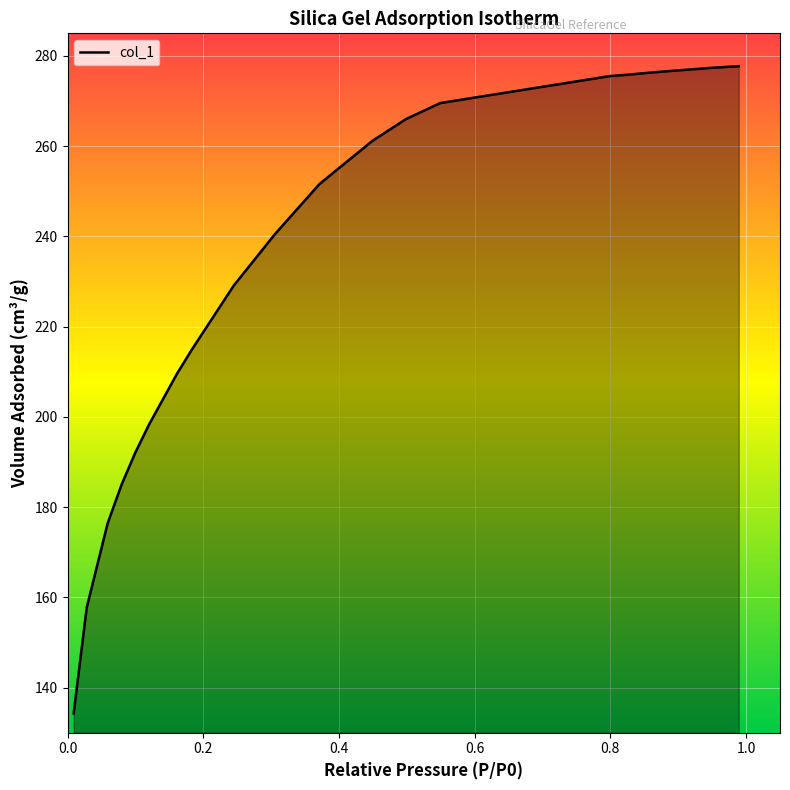

What is the maximum value shown in the chart?

277.7